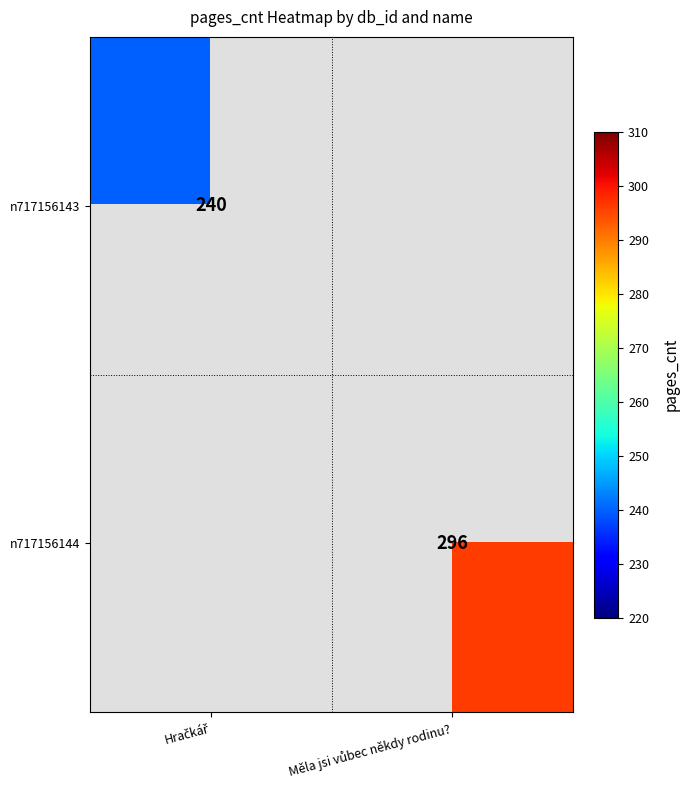

How many categories are shown in the chart?

2